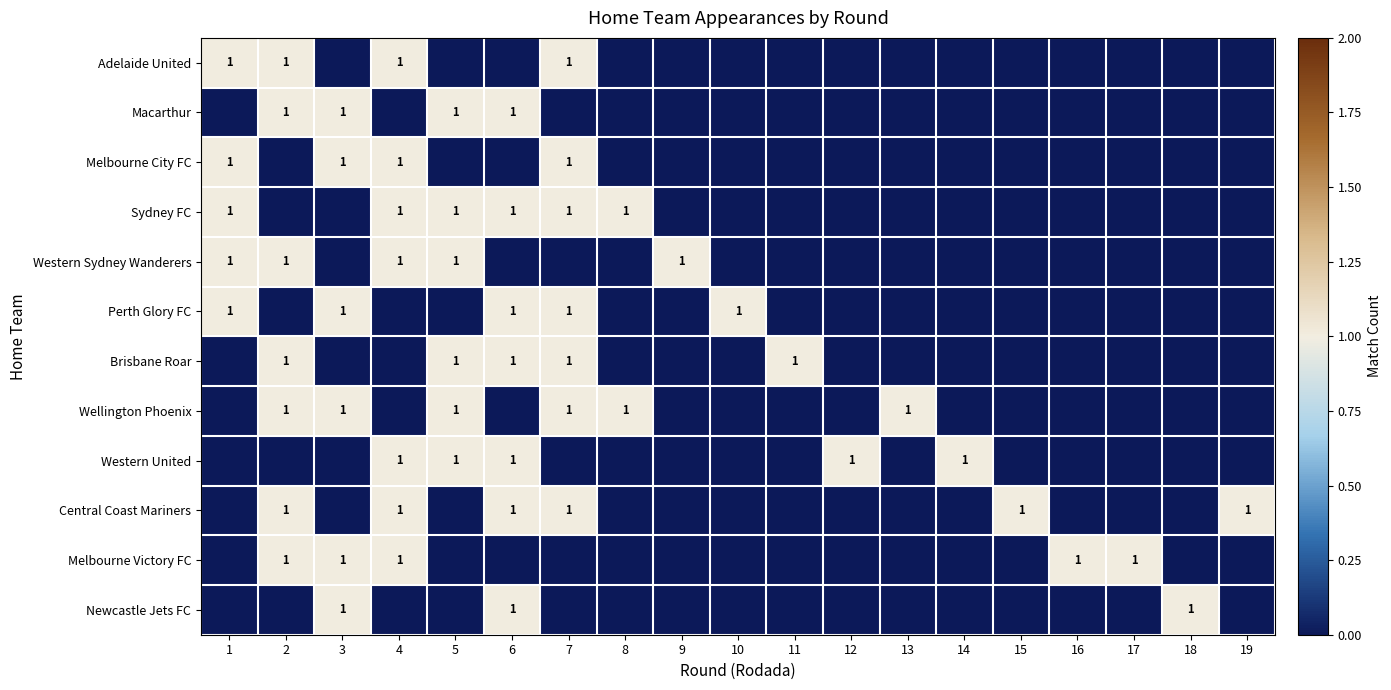

What is the spread (max minus min) of values at 8?

1